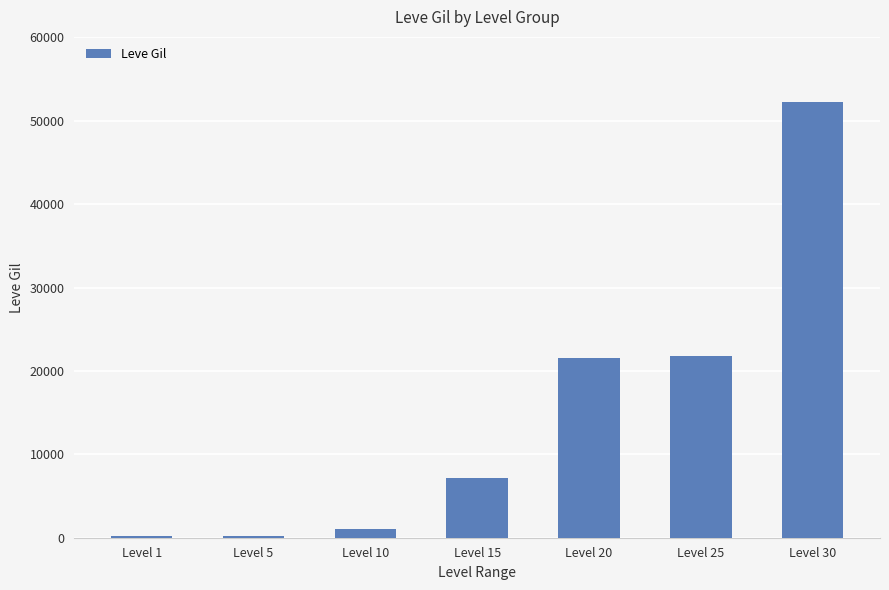

Approximately how many times larger is the value at Level 10 compared to Level 1?

6.2